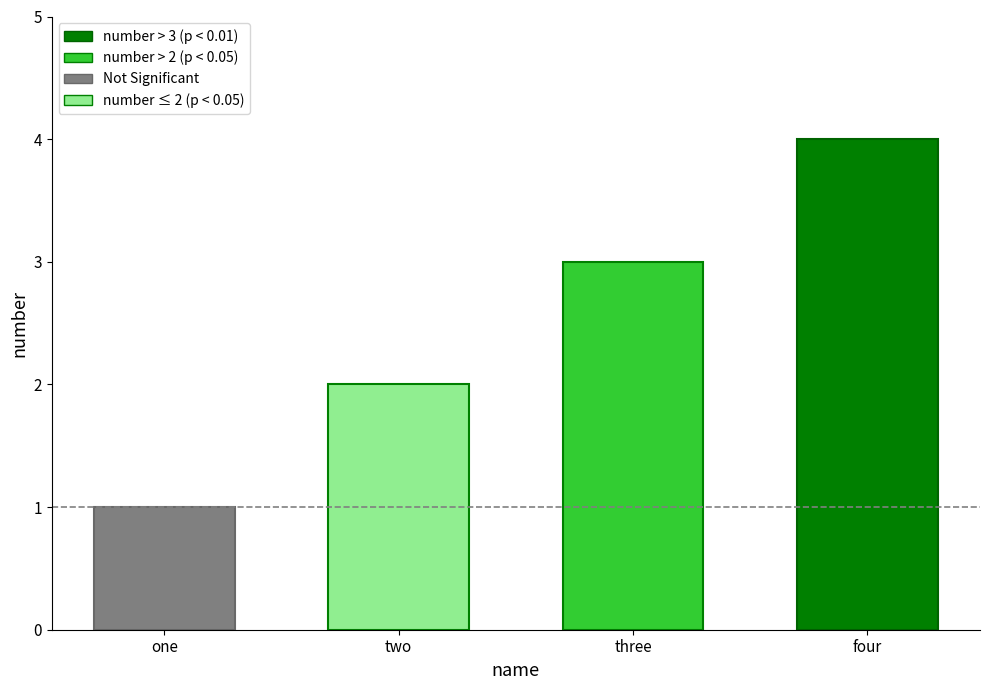

What is the greatest value displayed?

4